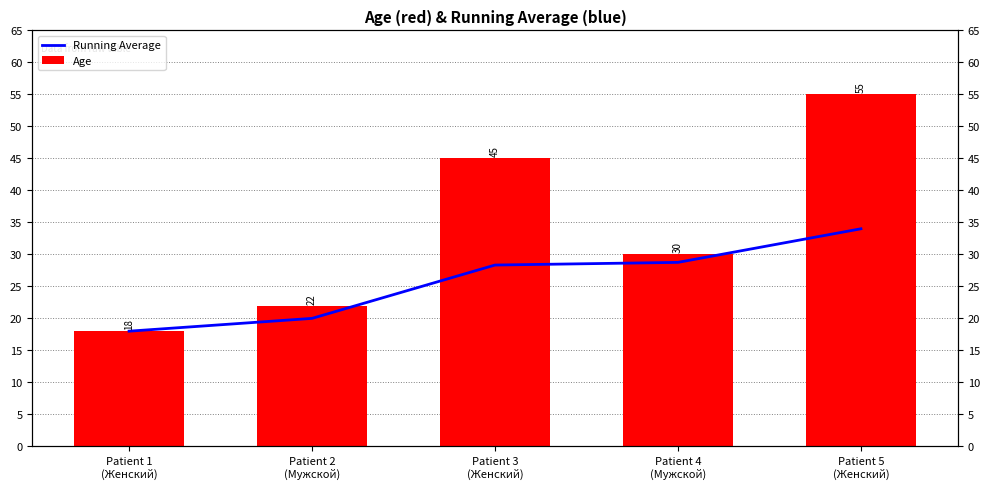

What is the label of the 5th bar from the right?

Patient 1
(Женский)